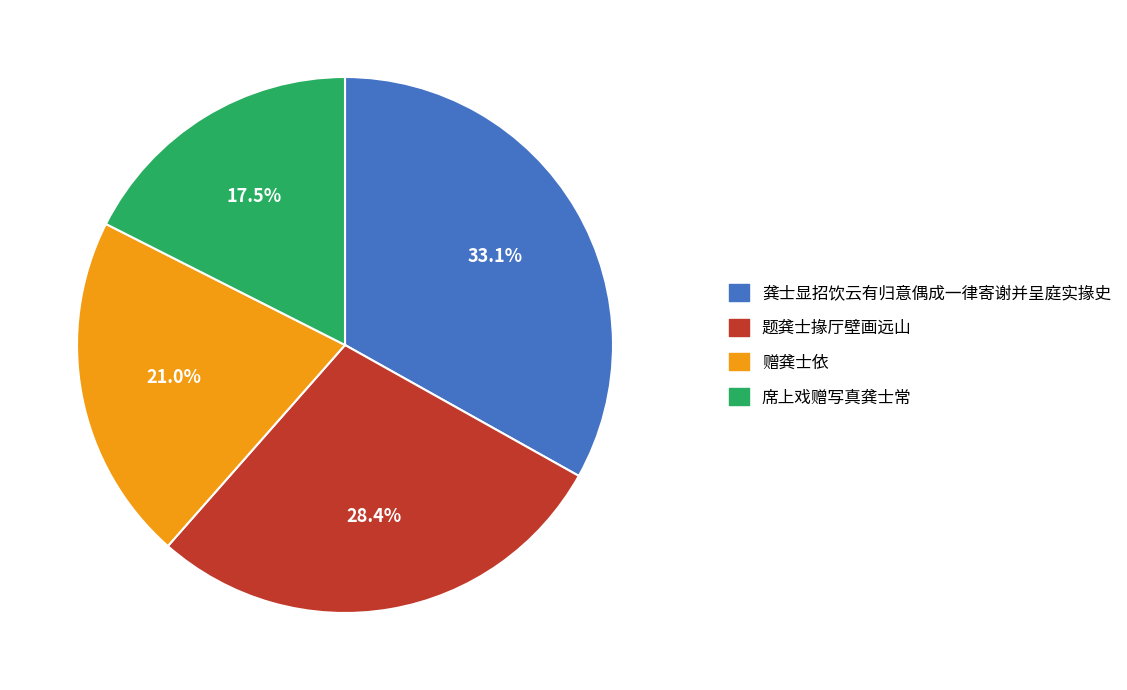

To the nearest percent, what is the difference between the largest and smallest slice percentages?

16%